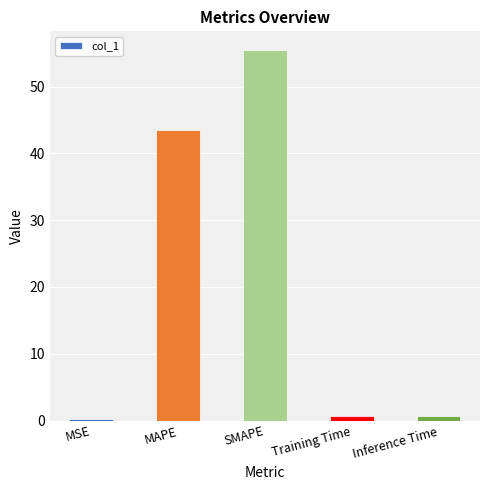

The value at Training Time is 0.7. True or false?

True